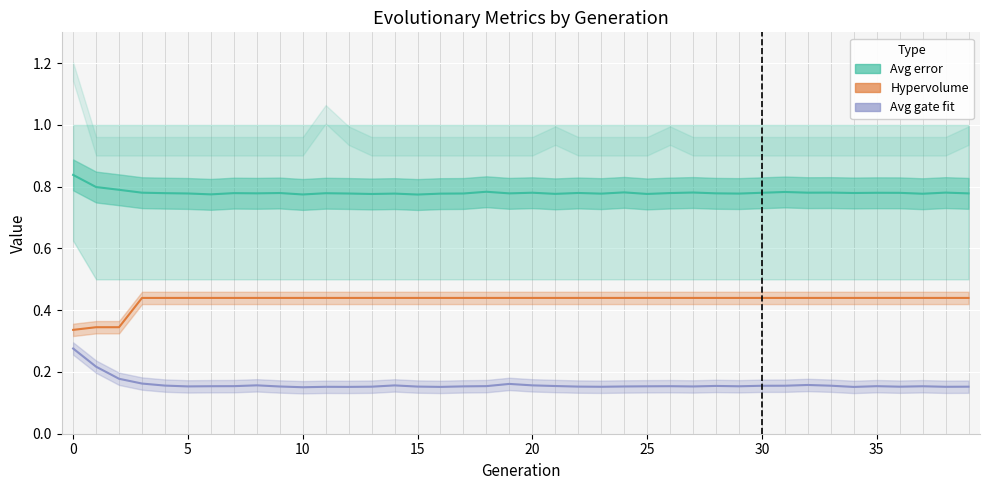

True or false: Hypervolume (Partial) has more than 1 interior local peaks.

False